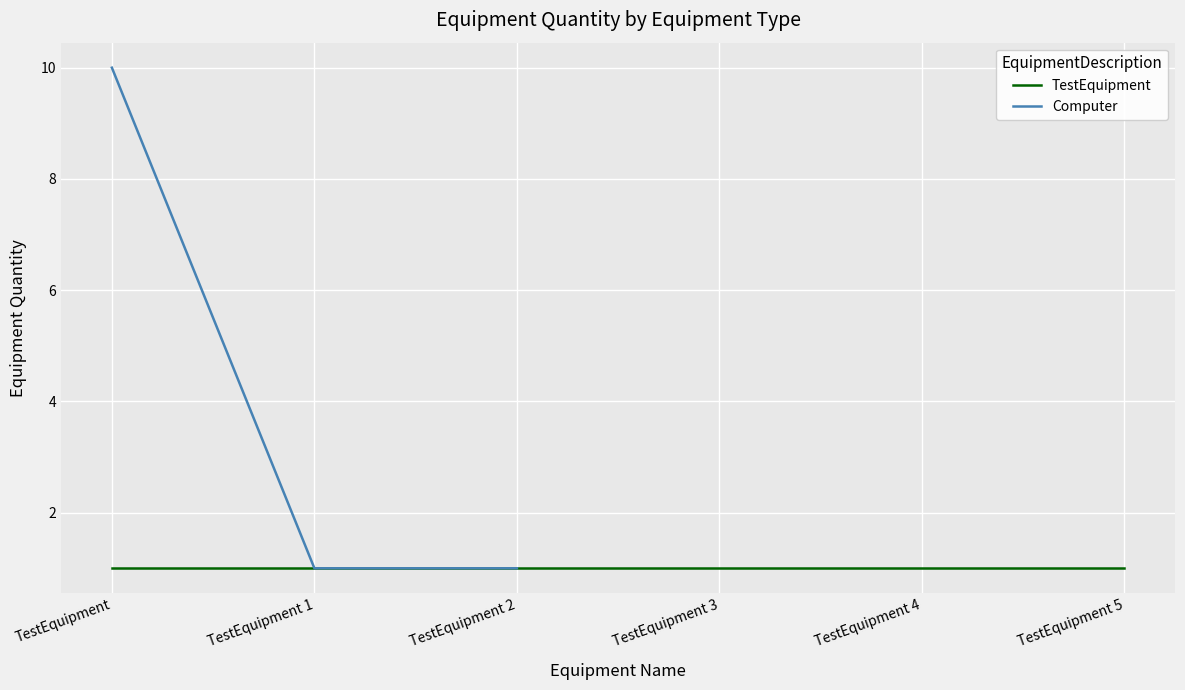

At which label is the value closest to 5?

TestEquipment 1